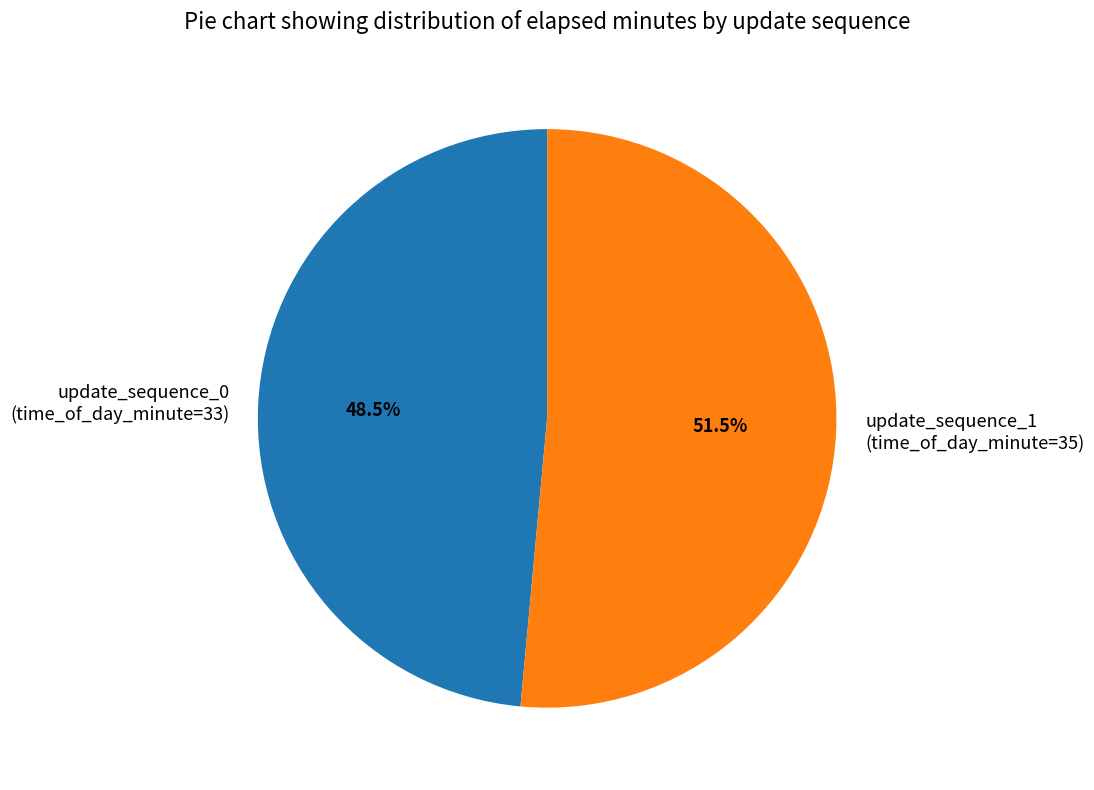

How many segments does this pie chart have?

2